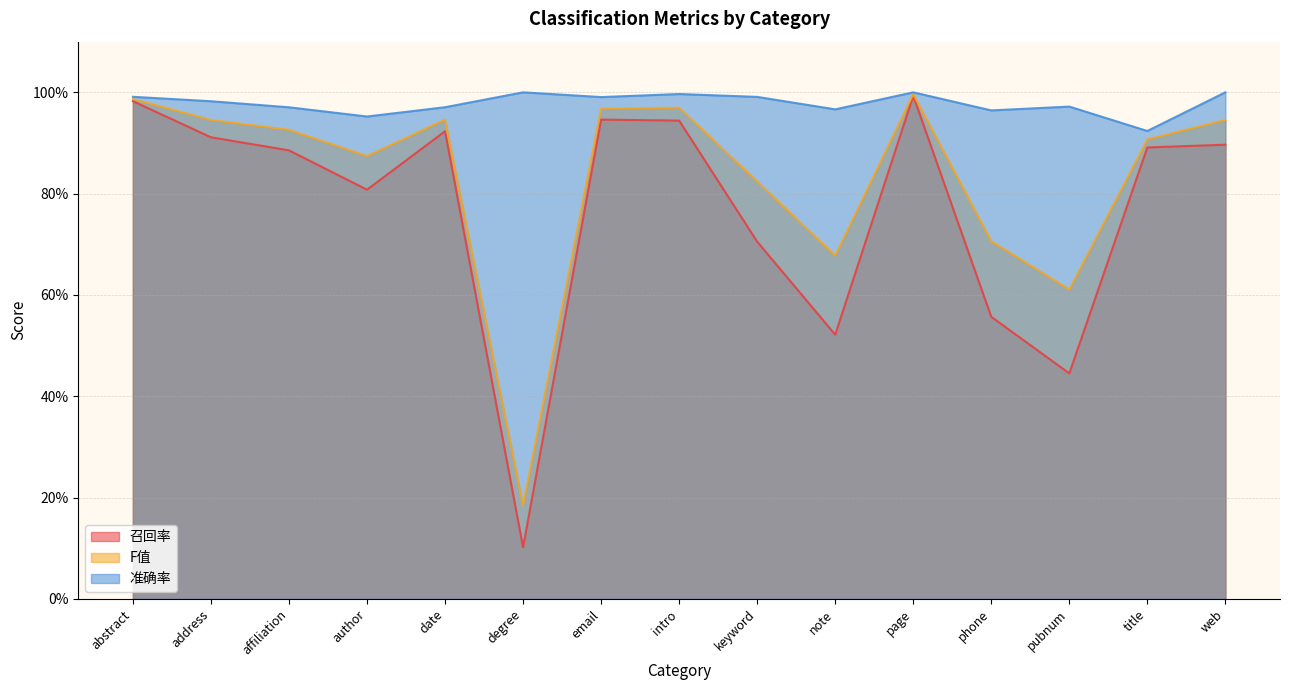

Rank the categories by 准确率 value from lowest to highest.

title, author, phone, note, affiliation, date, pubnum, address, email, keyword, abstract, intro, degree, page, web